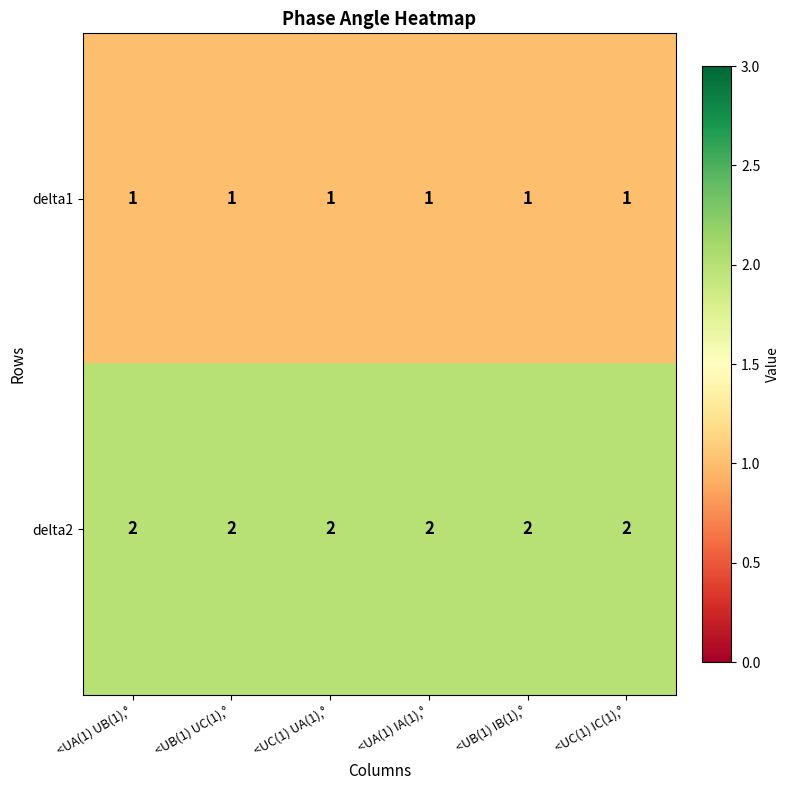

The value of delta1 at <UB(1) UC(1),° is 1. True or false?

True